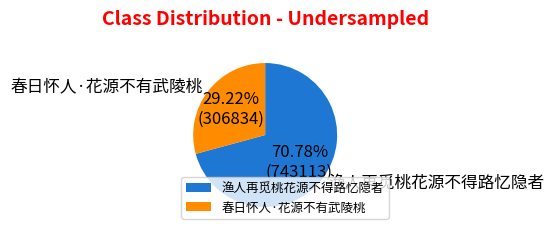

Is there any slice that represents more than half of the pie?

Yes